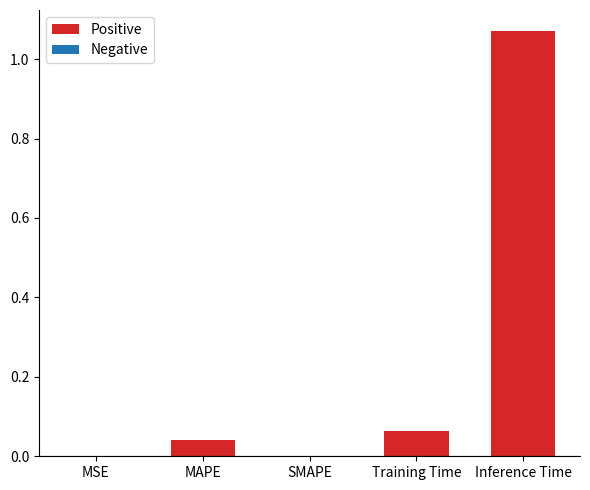

Which label corresponds to the largest value in the chart?

Inference Time